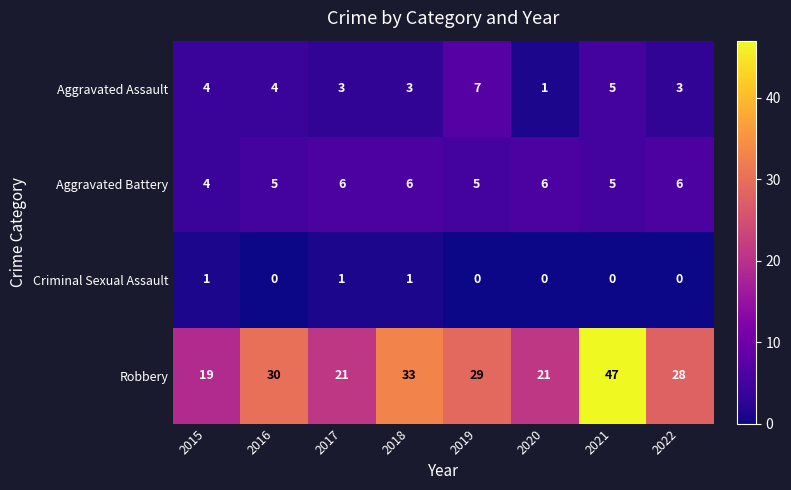

What is the sum of the Robbery values at 2019 and 2016?

59